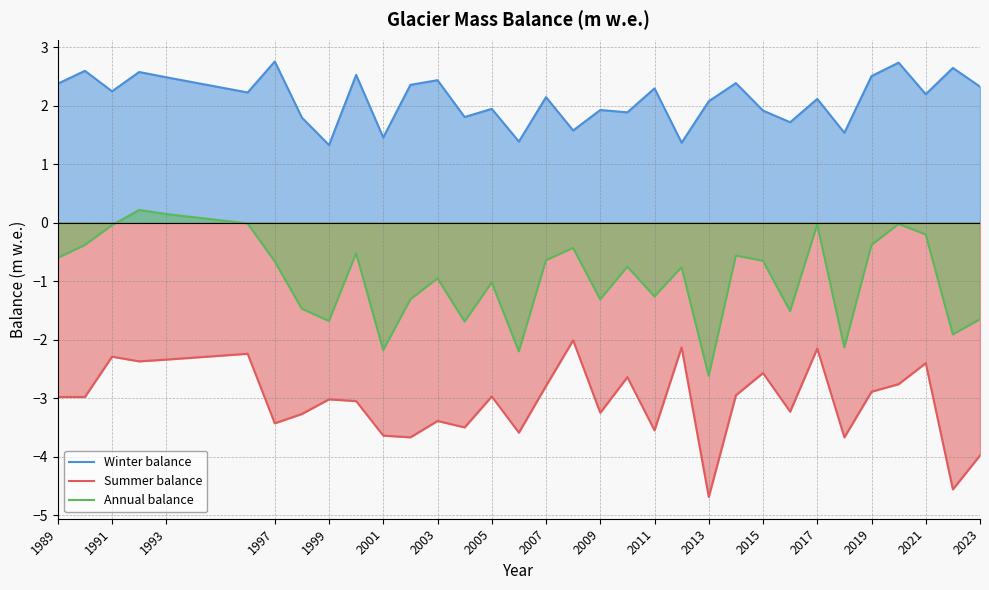

True or false: Summer balance and Winter balance intersect in this chart.

False